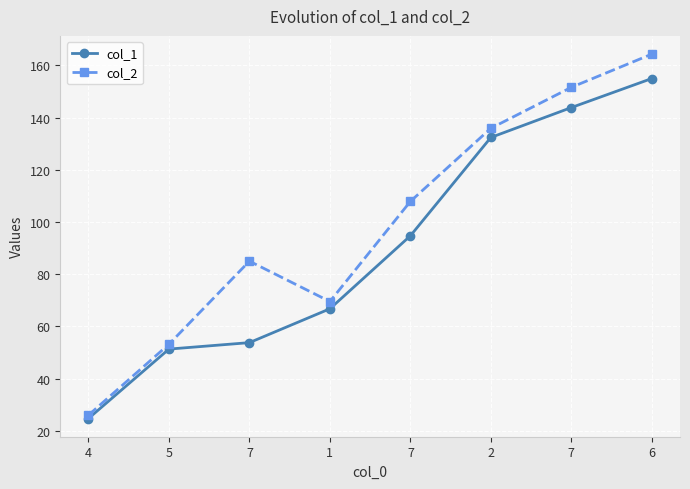

Count the number of data series in this chart.

2